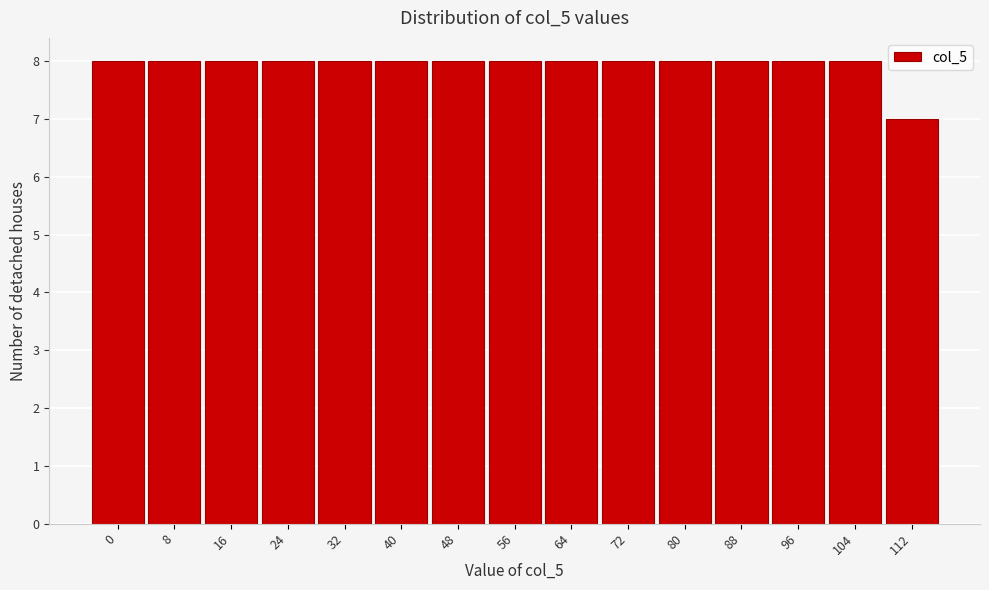

Reading left to right, extract all data points from this chart.

0=8	8=8	16=8	24=8	32=8	40=8	48=8	56=8	64=8	72=8	80=8	88=8	96=8	104=8	112=7